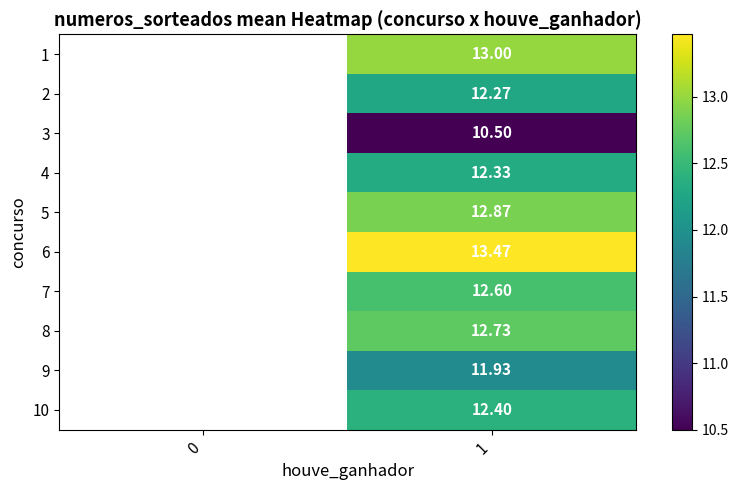

How many positive values does the 2 series have?

1